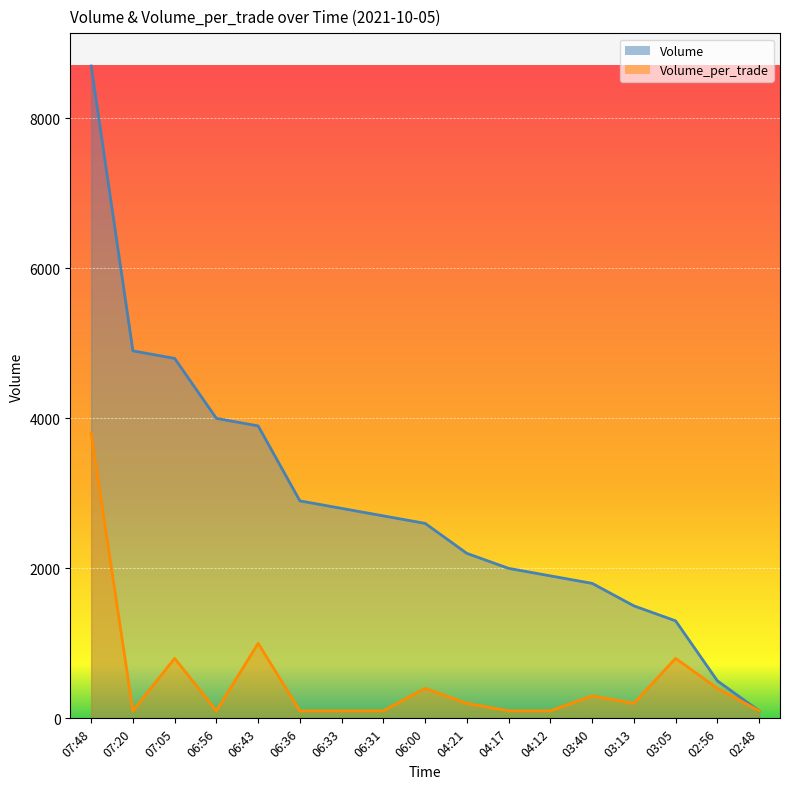

At 06:31, list the series in order from smallest to largest.

Volume_per_trade, Volume